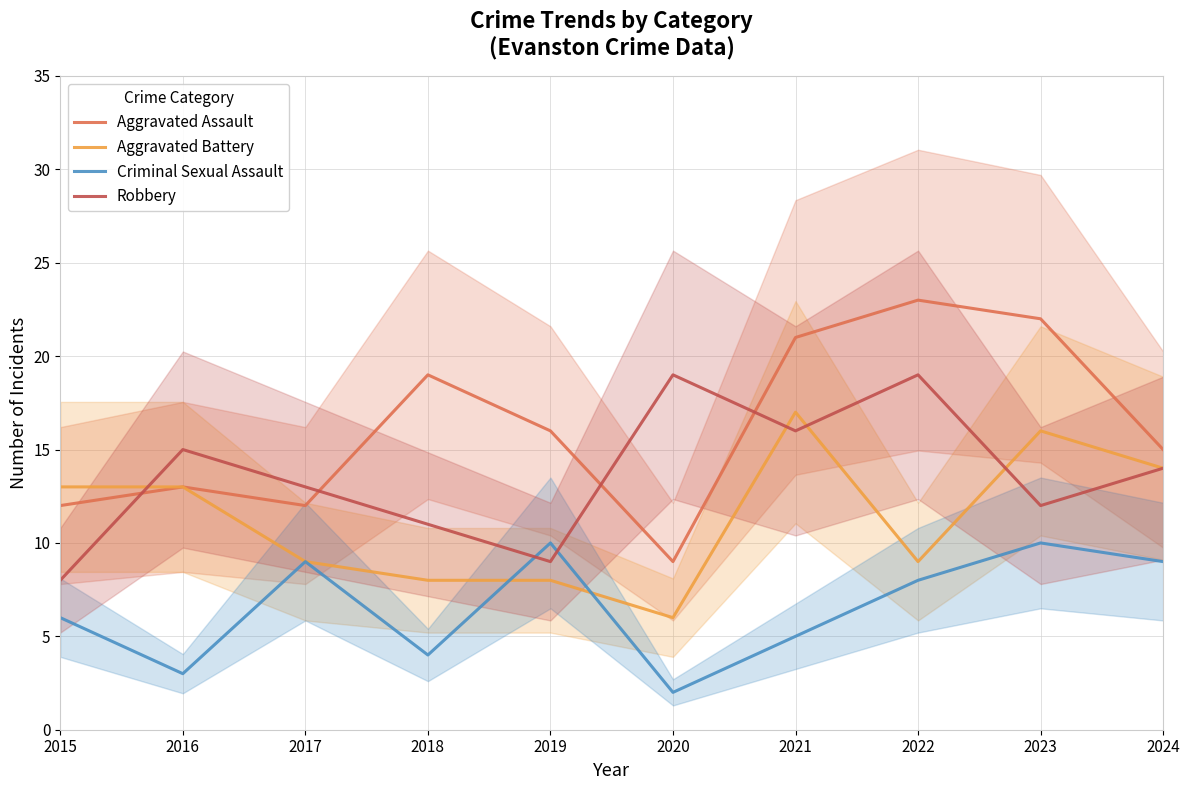

What is the approximate value of Aggravated Assault at 2022?

23